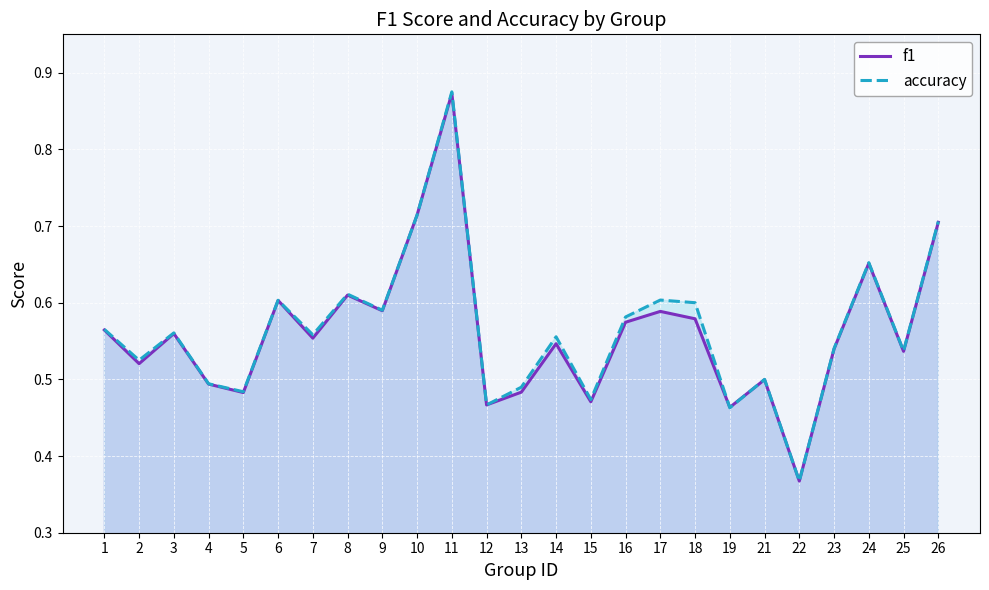

Count the accuracy values in the range 0 to 1.

25